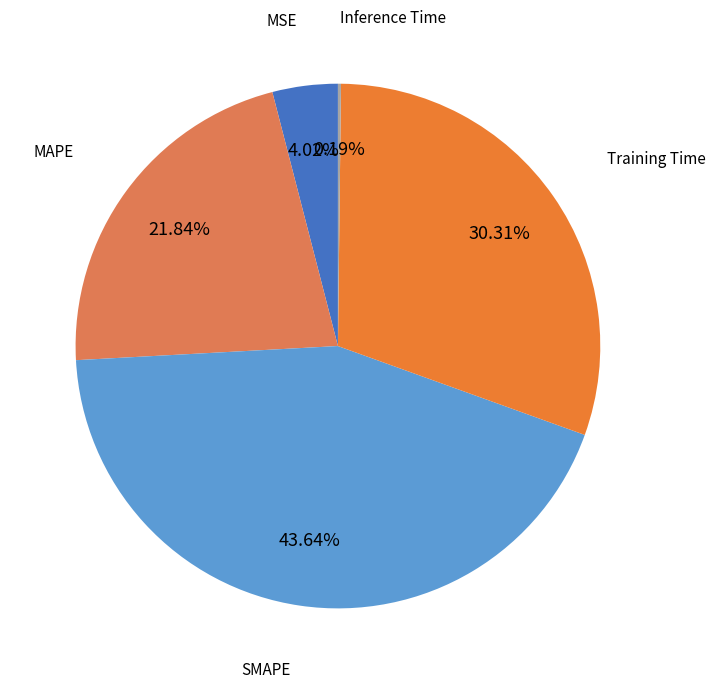

Is it true that Training Time is 18% of the pie?

False